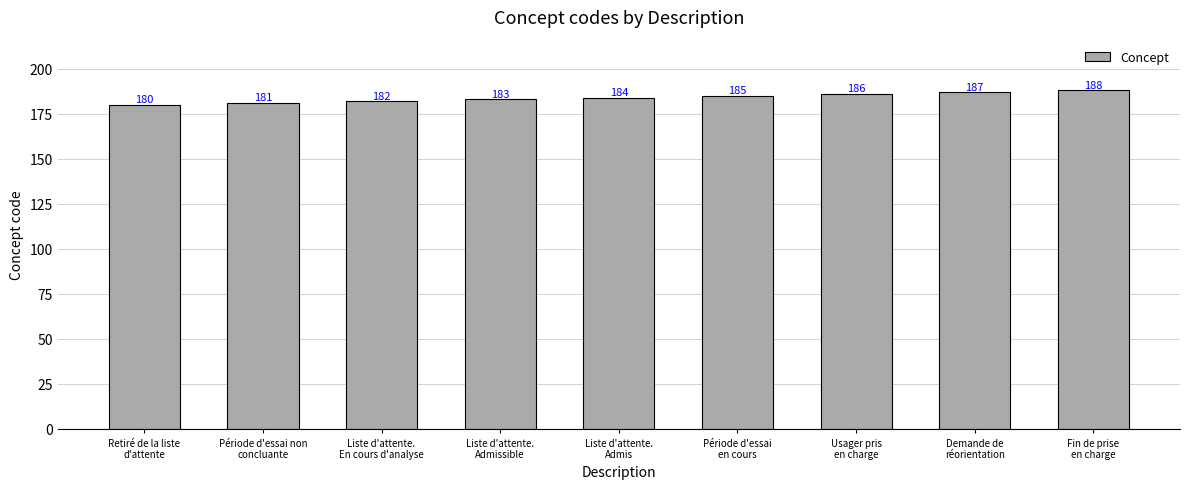

Reading left to right, what are all the values shown in this chart?

180	181	182	183	184	185	186	187	188